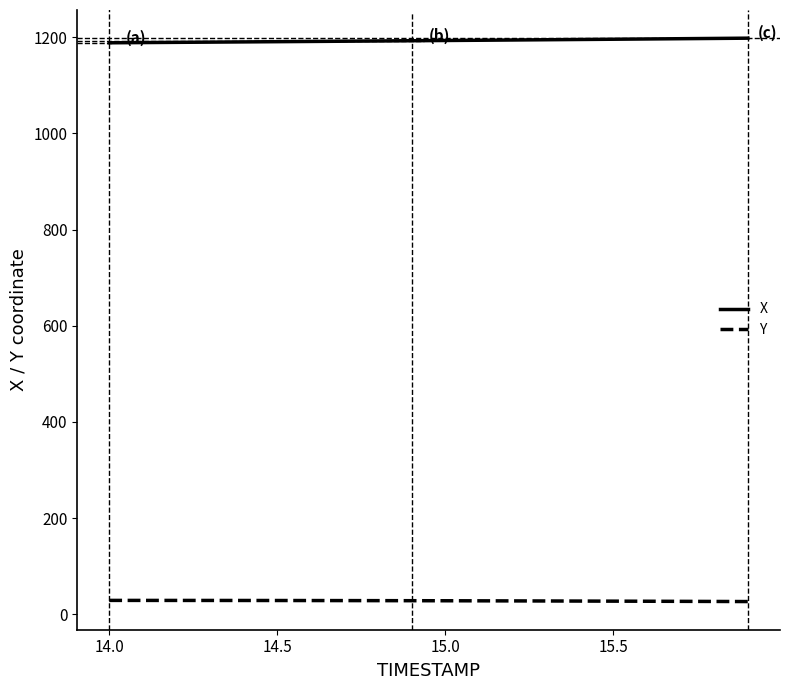

Which series has the largest total across all categories?

X